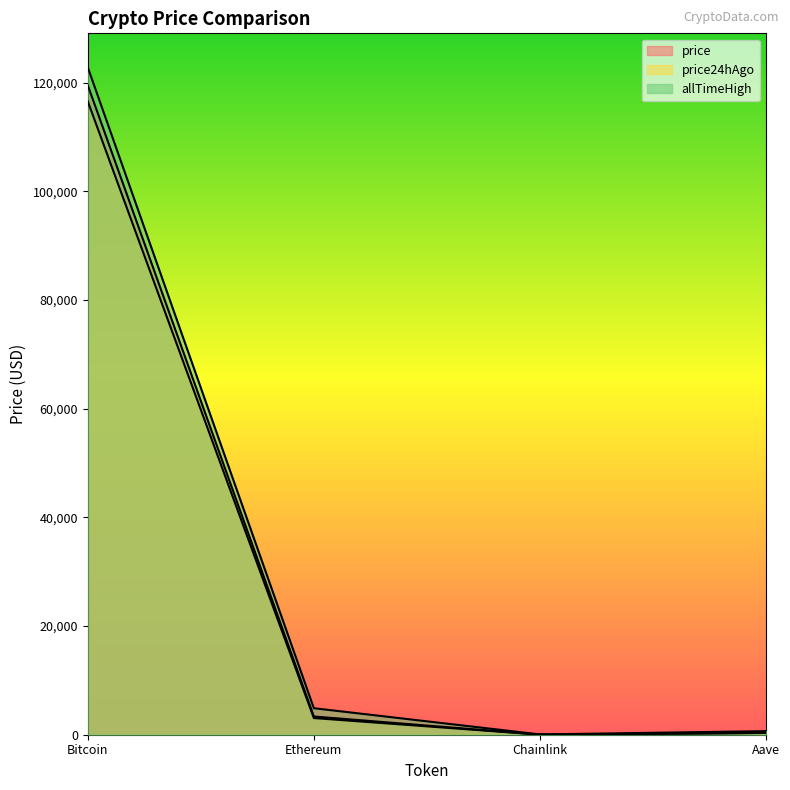

Count the number of categories in the chart.

4